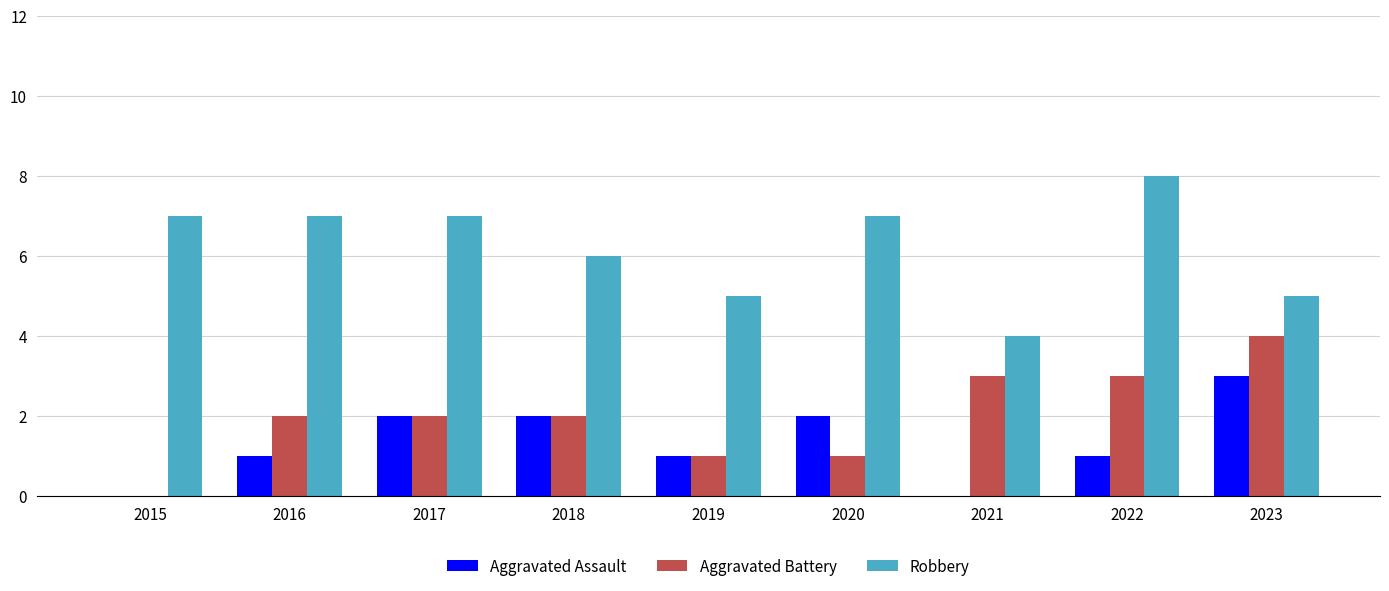

Reading left to right, transcribe all the data shown in this chart.

Aggravated Assault: 2015=0	2016=1	2017=2	2018=2	2019=1	2020=2	2021=0	2022=1	2023=3
Aggravated Battery: 2015=0	2016=2	2017=2	2018=2	2019=1	2020=1	2021=3	2022=3	2023=4
Robbery: 2015=7	2016=7	2017=7	2018=6	2019=5	2020=7	2021=4	2022=8	2023=5